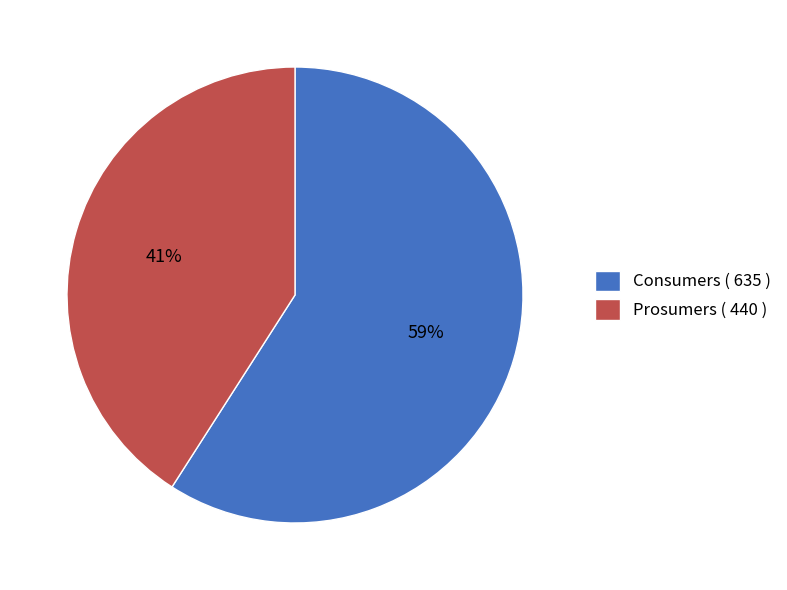

What percentage is the Prosumers slice, to the nearest percent?

41%